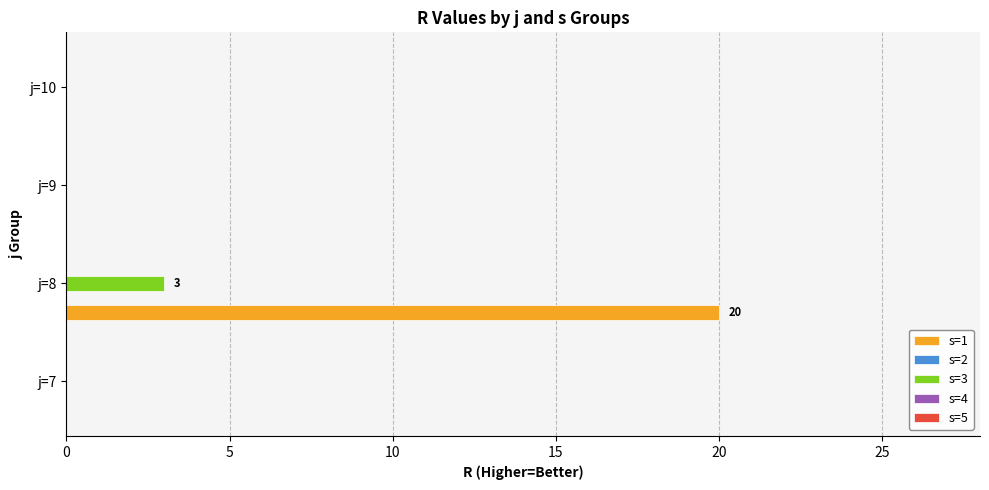

True or false: s=3 has a value of 4 at j=8.

False